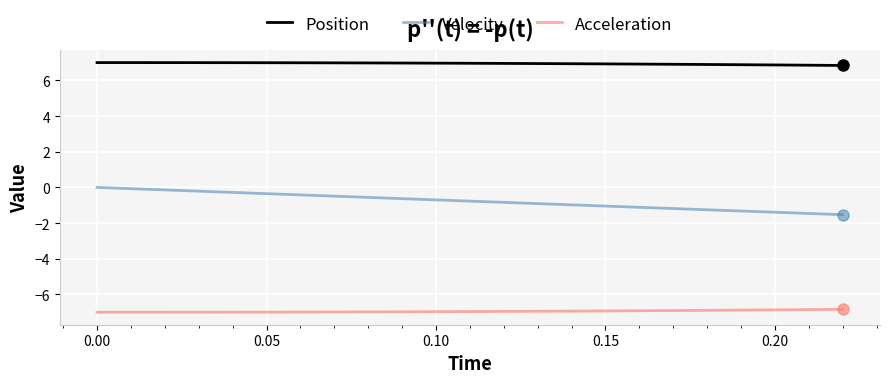

True or false: Velocity and Acceleration intersect in this chart.

False